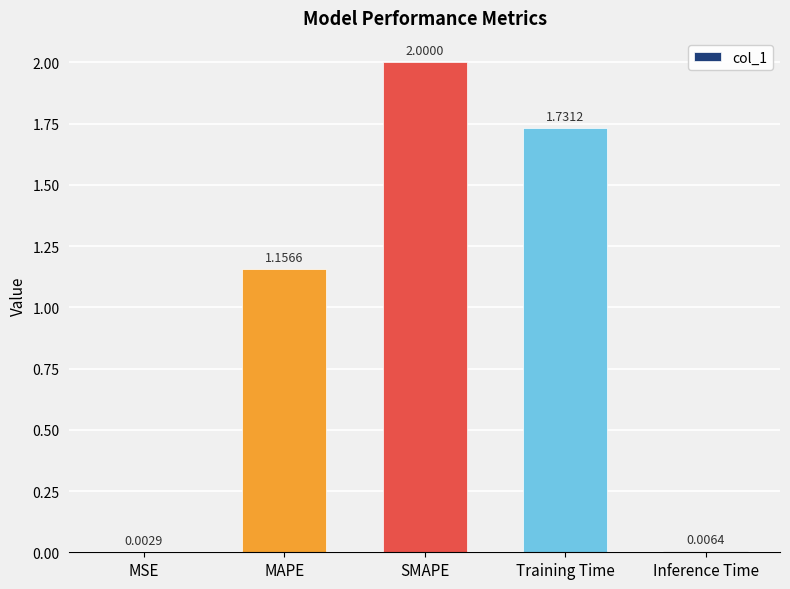

What is the change in value from MAPE to SMAPE?

+0.8